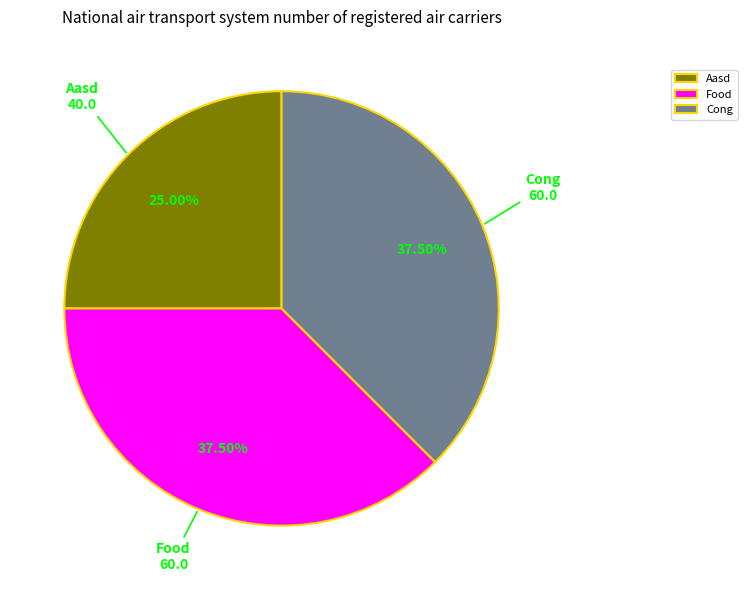

Does Cong represent more than half of the total?

No